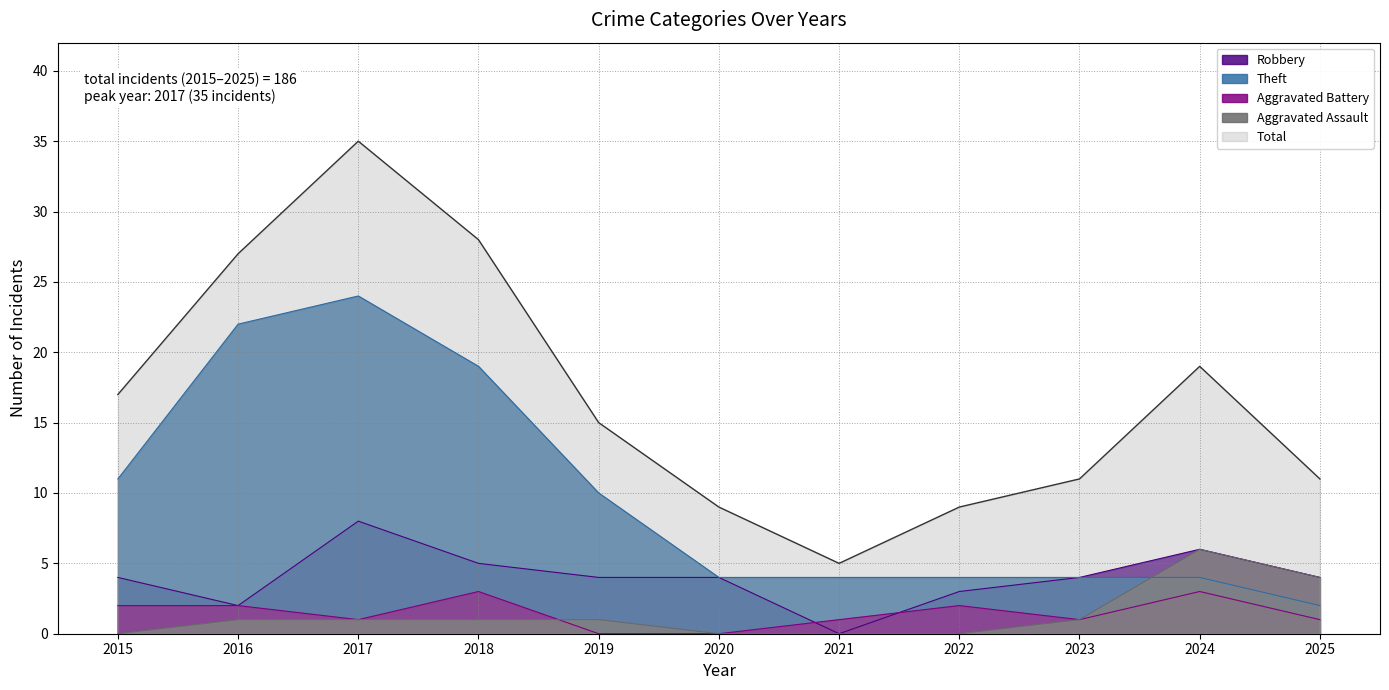

True or false: Aggravated Assault and Total cross at least once.

False